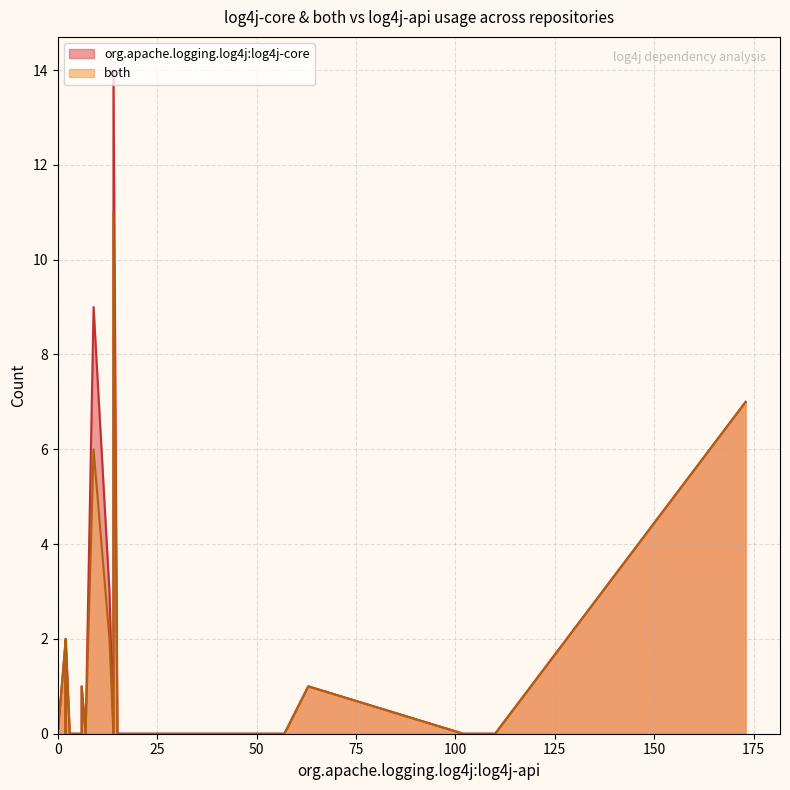

True or false: both and org.apache.logging.log4j:log4j-core intersect in this chart.

False